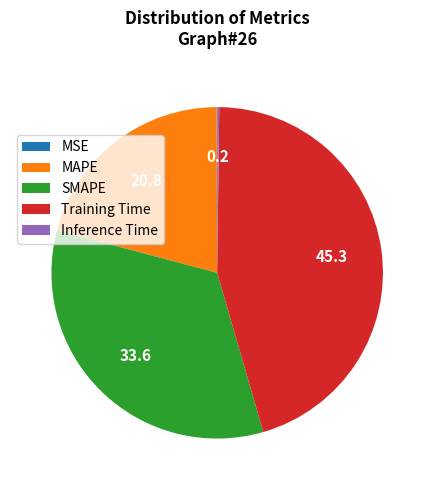

Does MAPE account for over 50% of the chart?

No